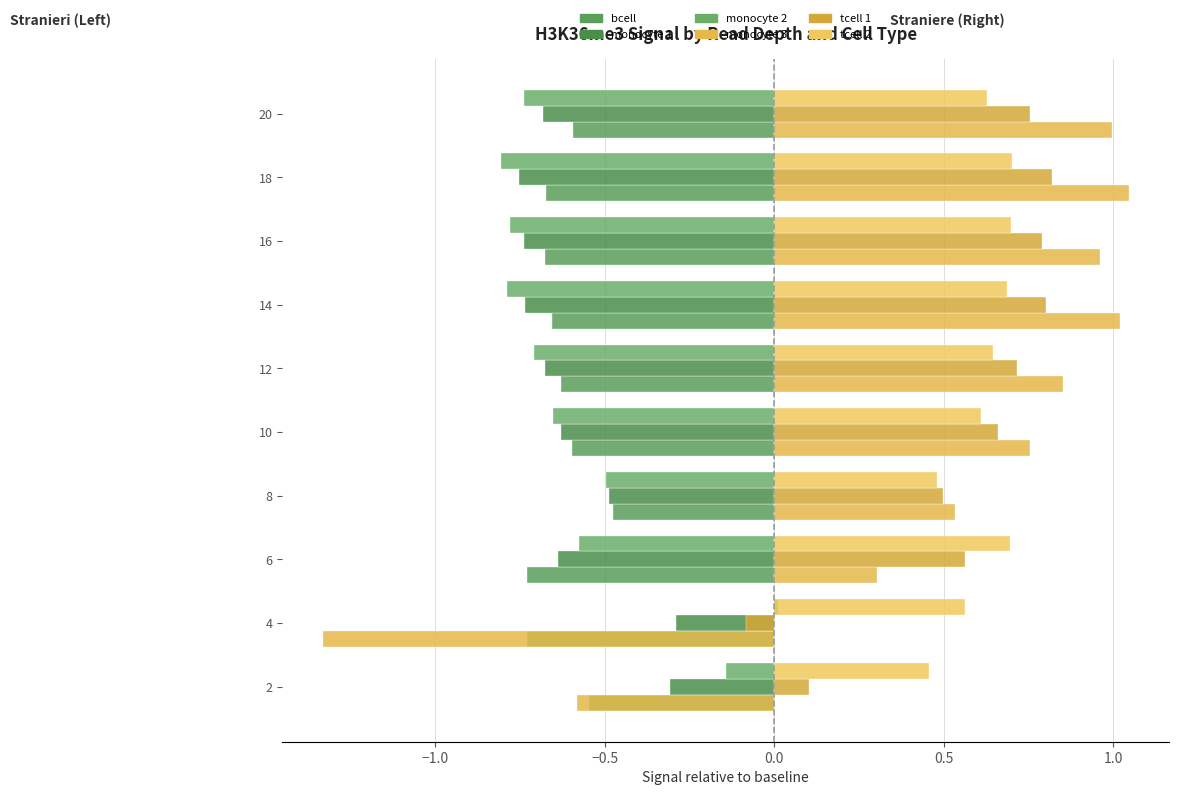

How many categories are shown in the chart?

10